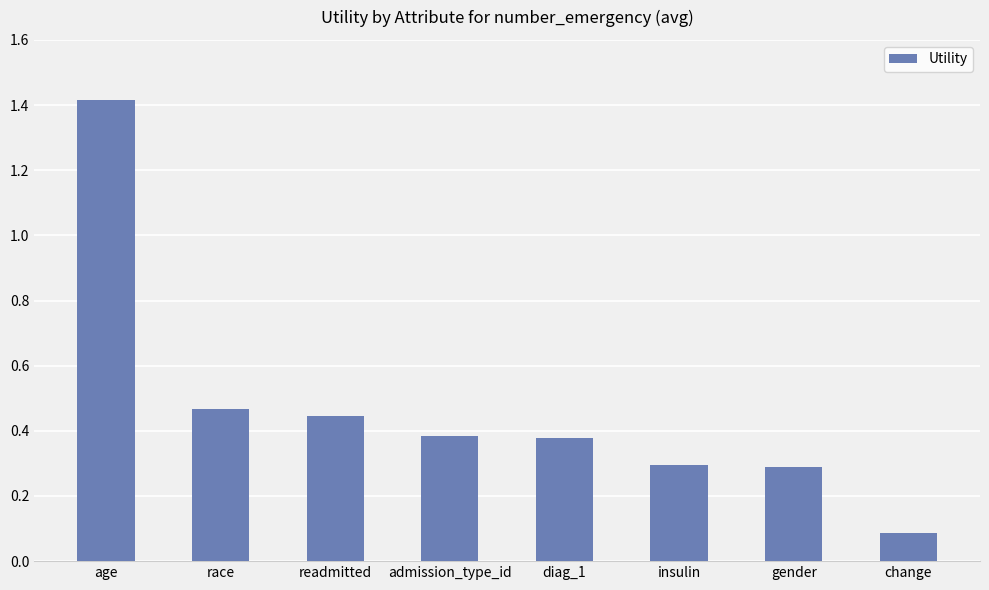

What is the greatest value displayed?

1.4